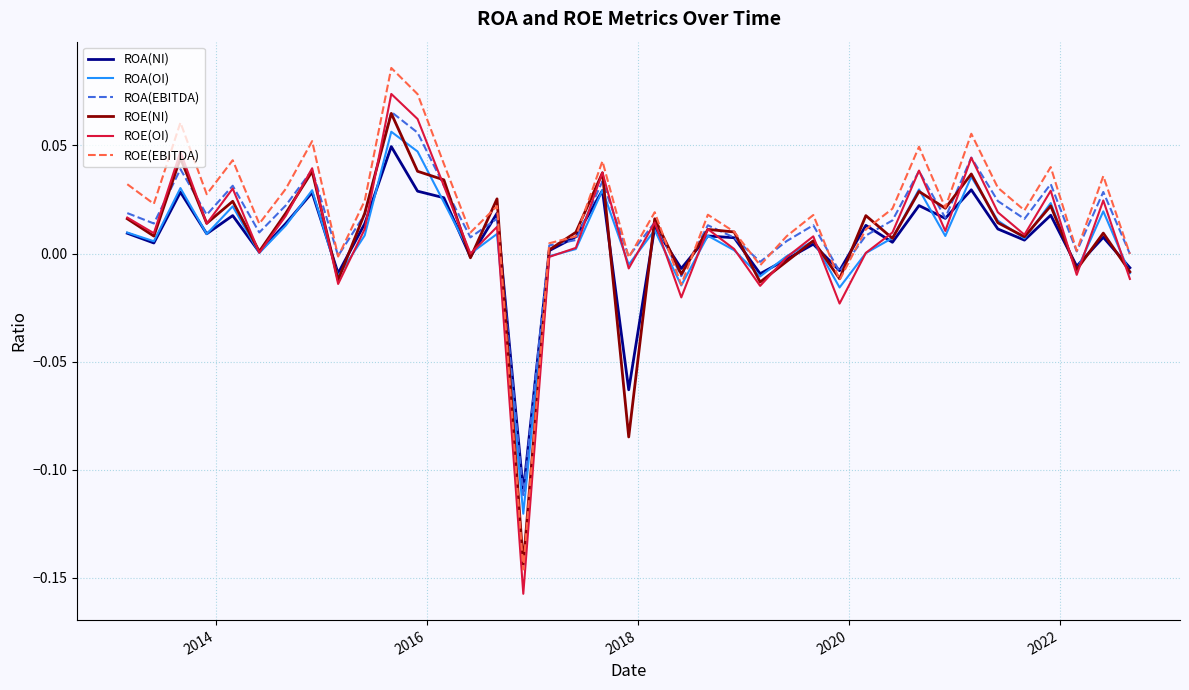

True or false: ROE(EBITDA) and ROA(OI) intersect in this chart.

True